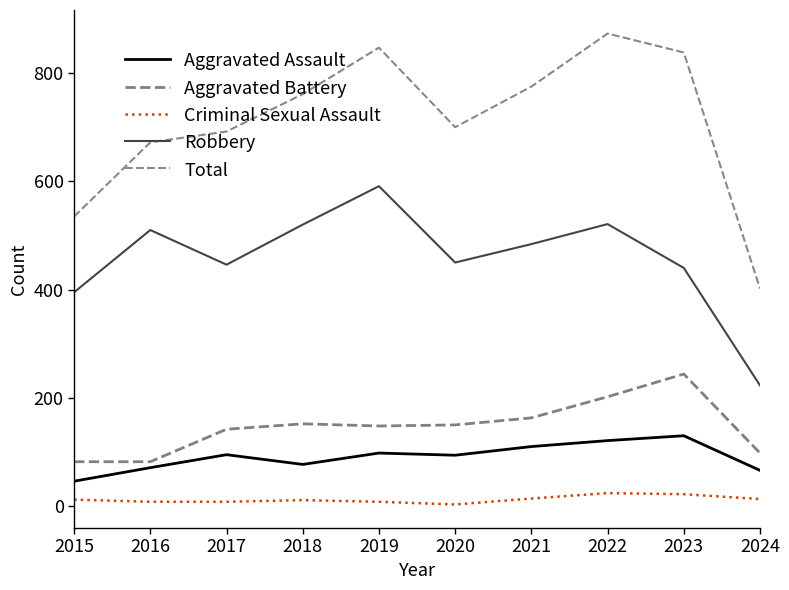

True or false: Criminal Sexual Assault and Aggravated Battery intersect in this chart.

False